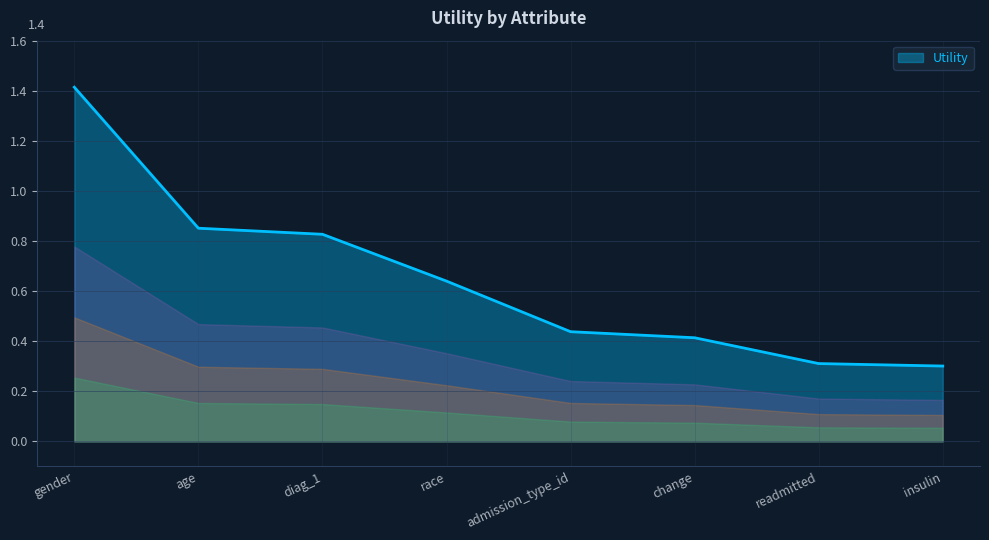

The value at readmitted is 0.3. True or false?

True